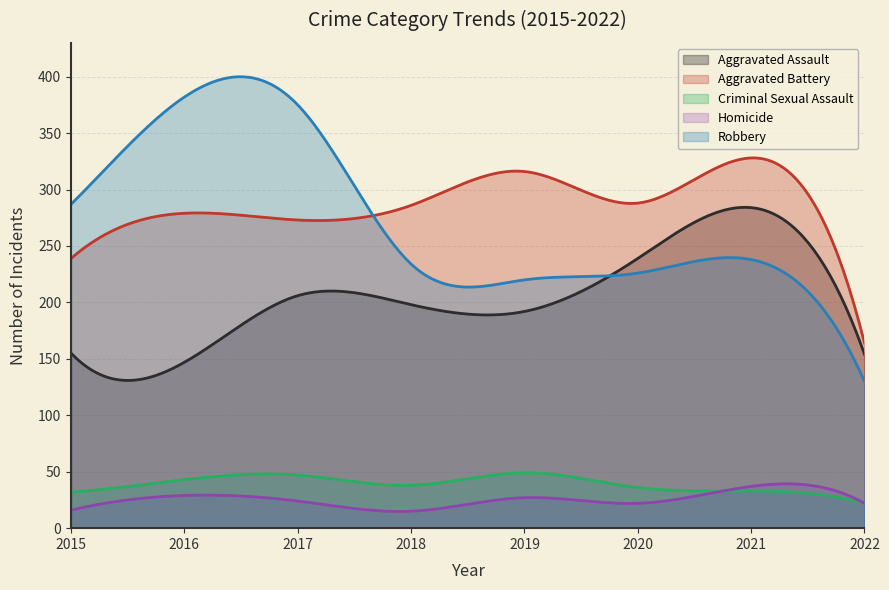

How many distinct data groups are displayed?

5